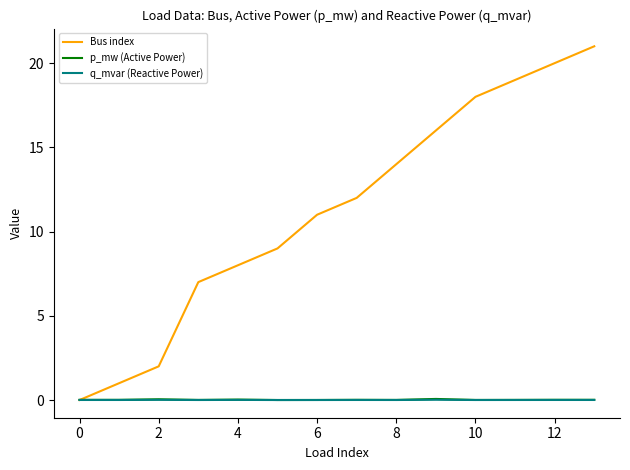

What is the maximum value shown in the chart?

21.0